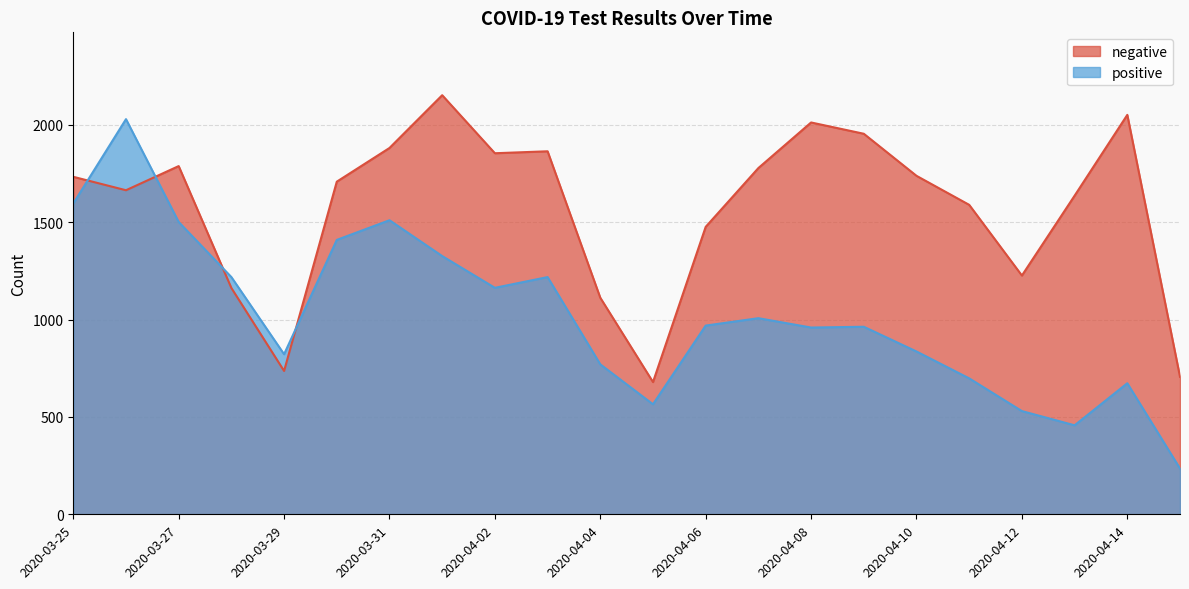

How many lines are shown in the chart?

2